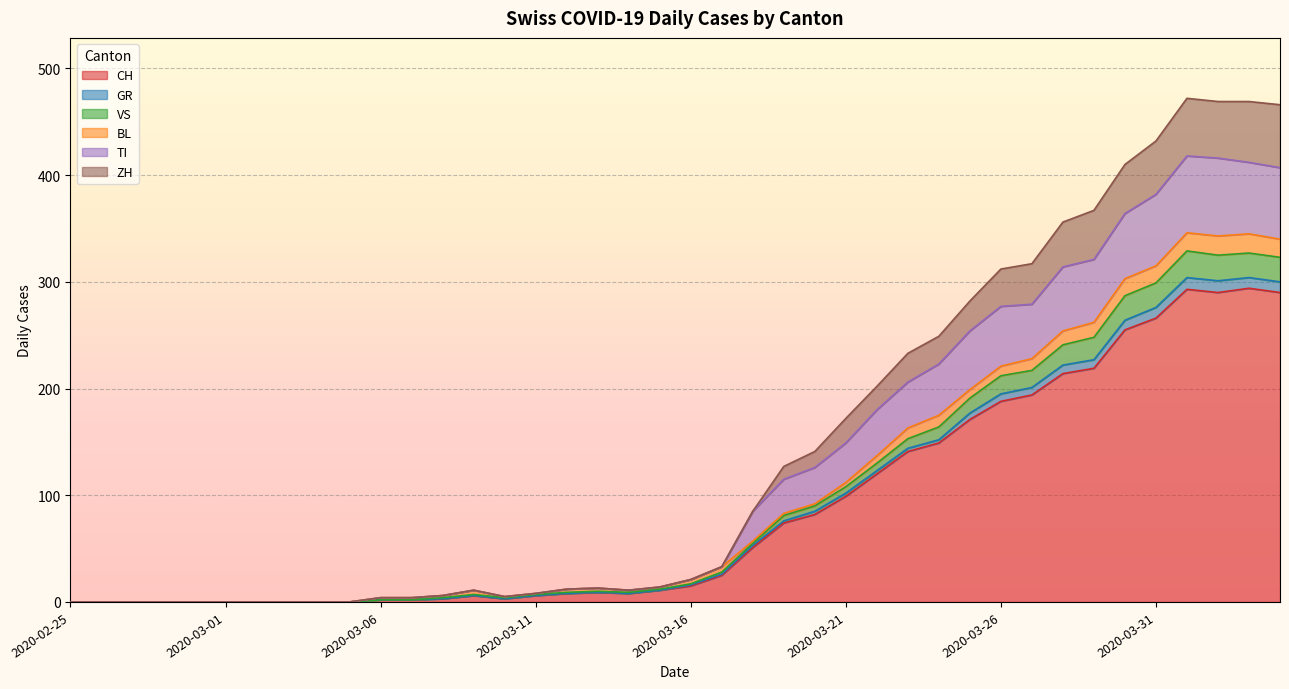

What is the maximum value for CH?

294